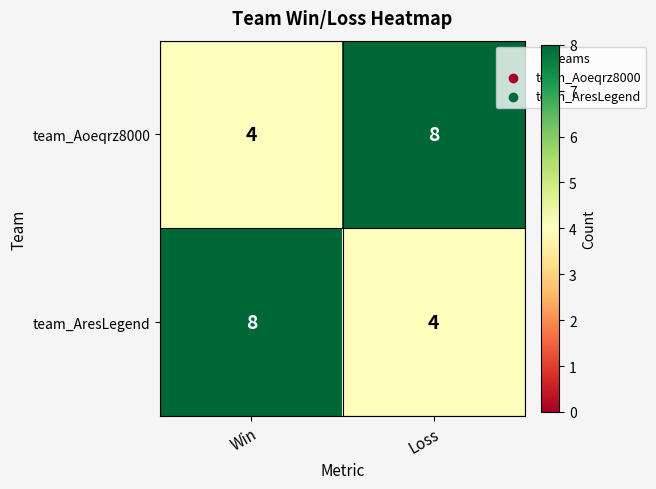

Read the team_AresLegend value at Win.

8